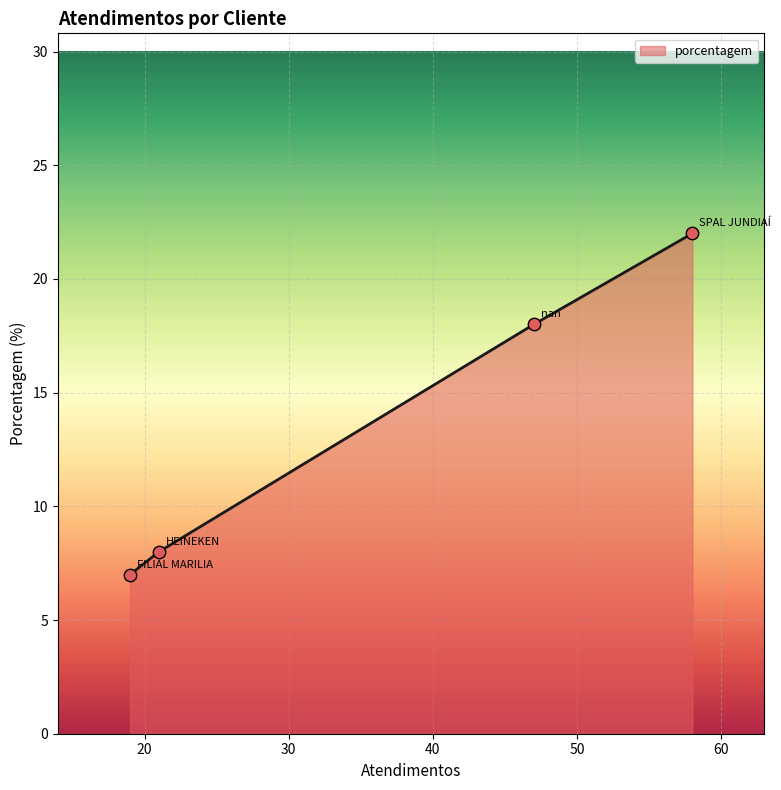

What is the average value?

14